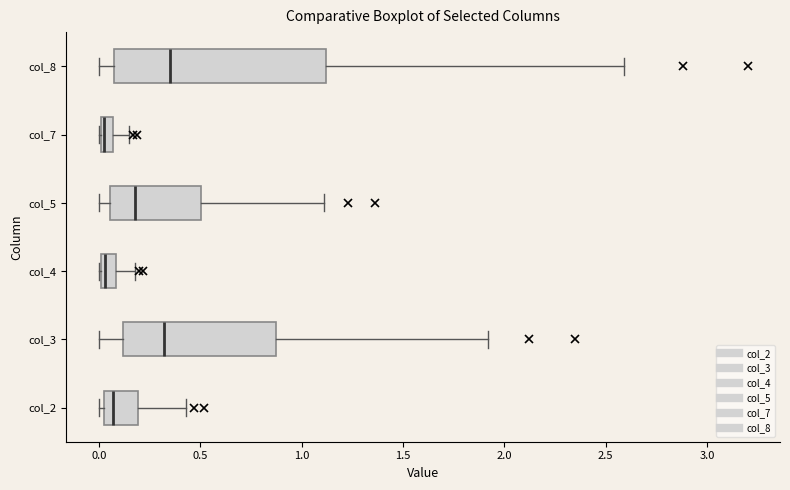

Where is the right edge of the box for col_7 on the x-axis? The values are not printed on the chart, so give them approximately, as read against the axis.

0.05